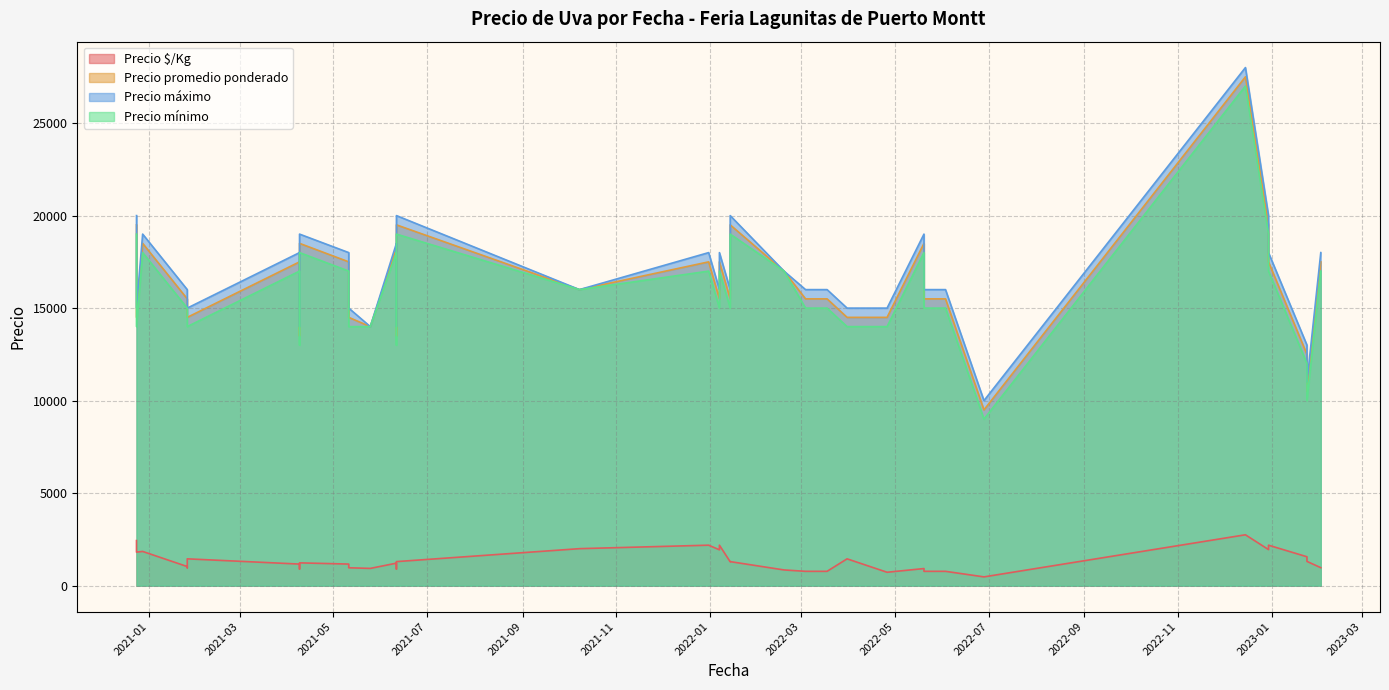

What are all the series names shown in the legend?

Precio $/Kg, Precio promedio ponderado, Precio máximo, Precio mínimo